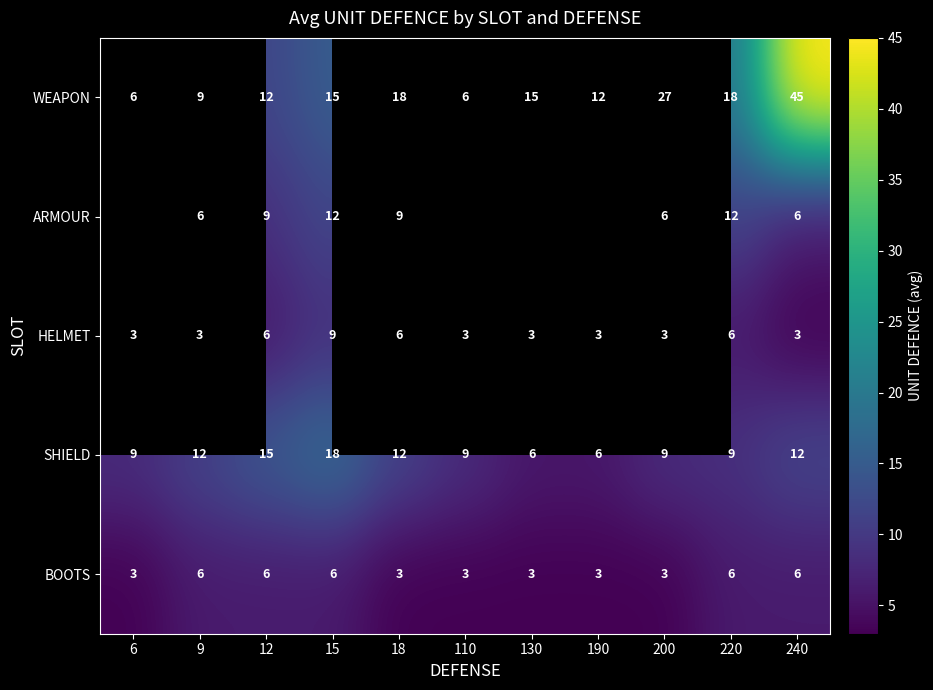

What is the difference between the highest and lowest values at 200?

24